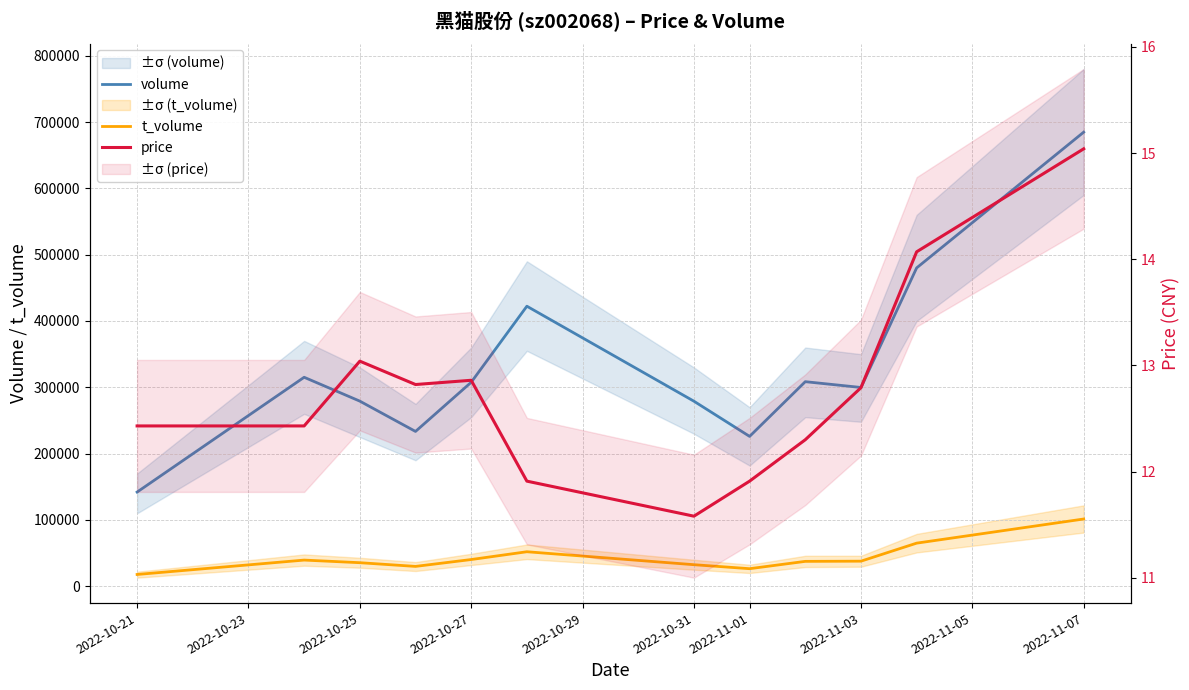

Does the chart display data point markers on the line(s)?

No